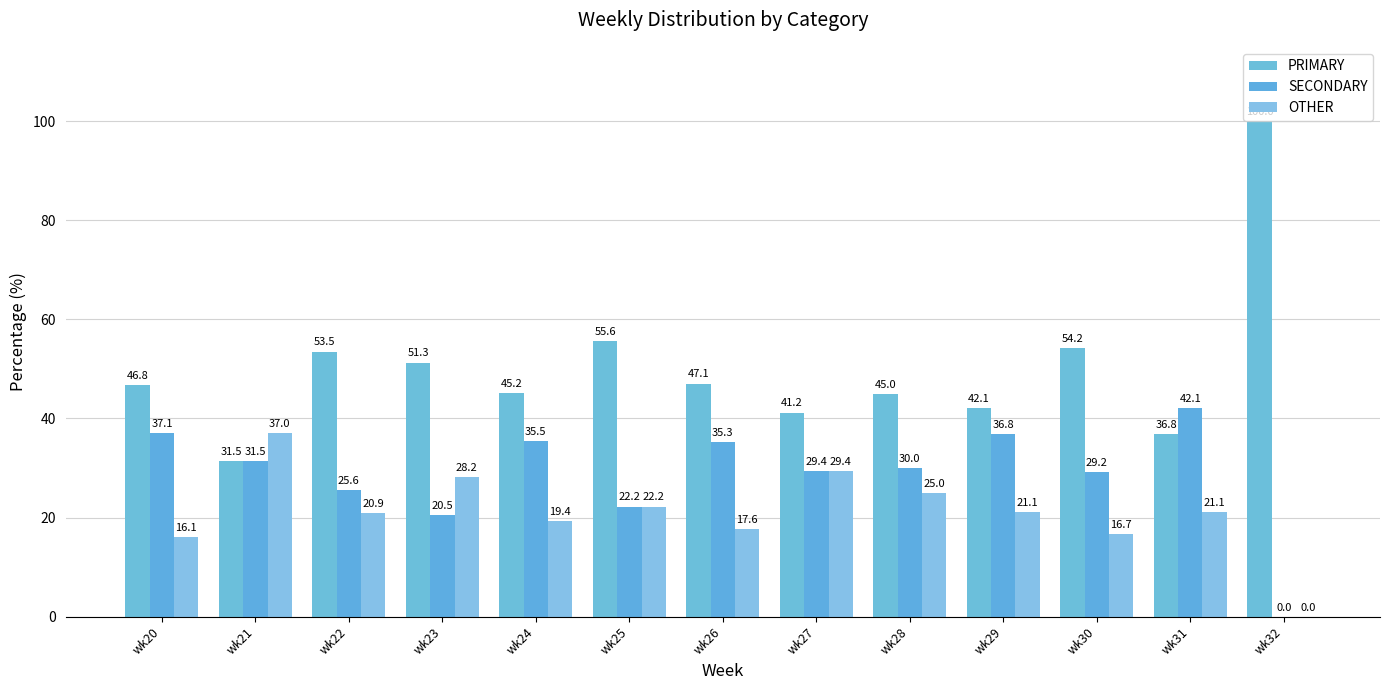

How many groups of bars are there?

13